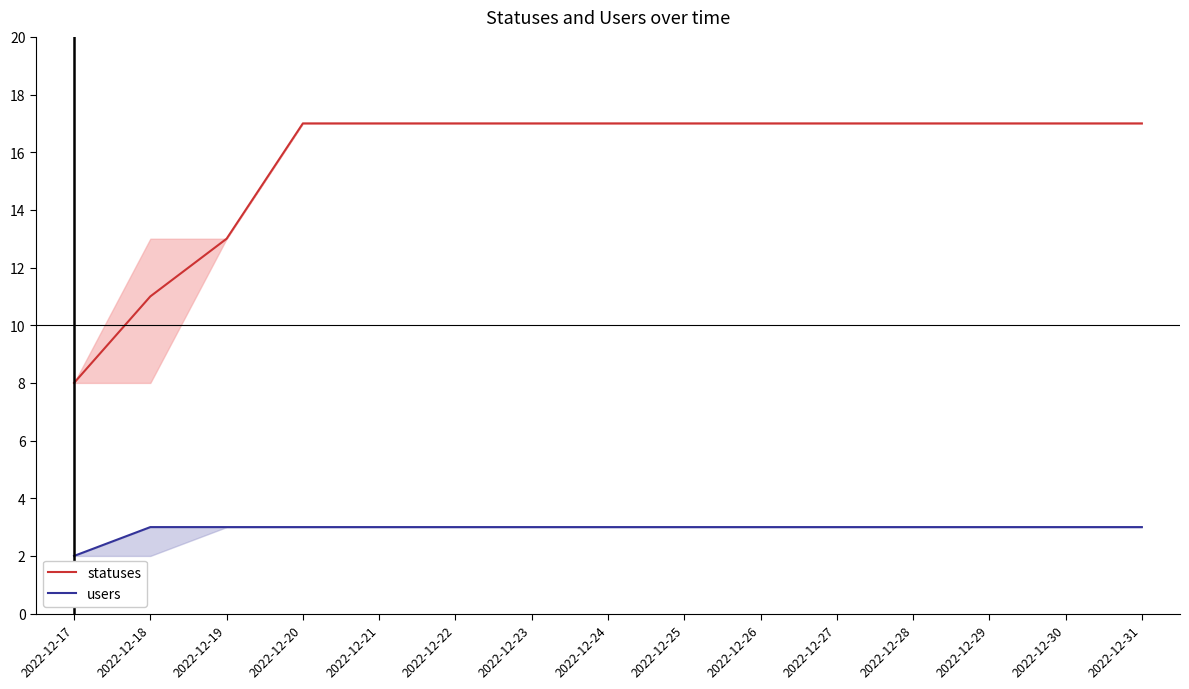

True or false: statuses and users intersect in this chart.

False